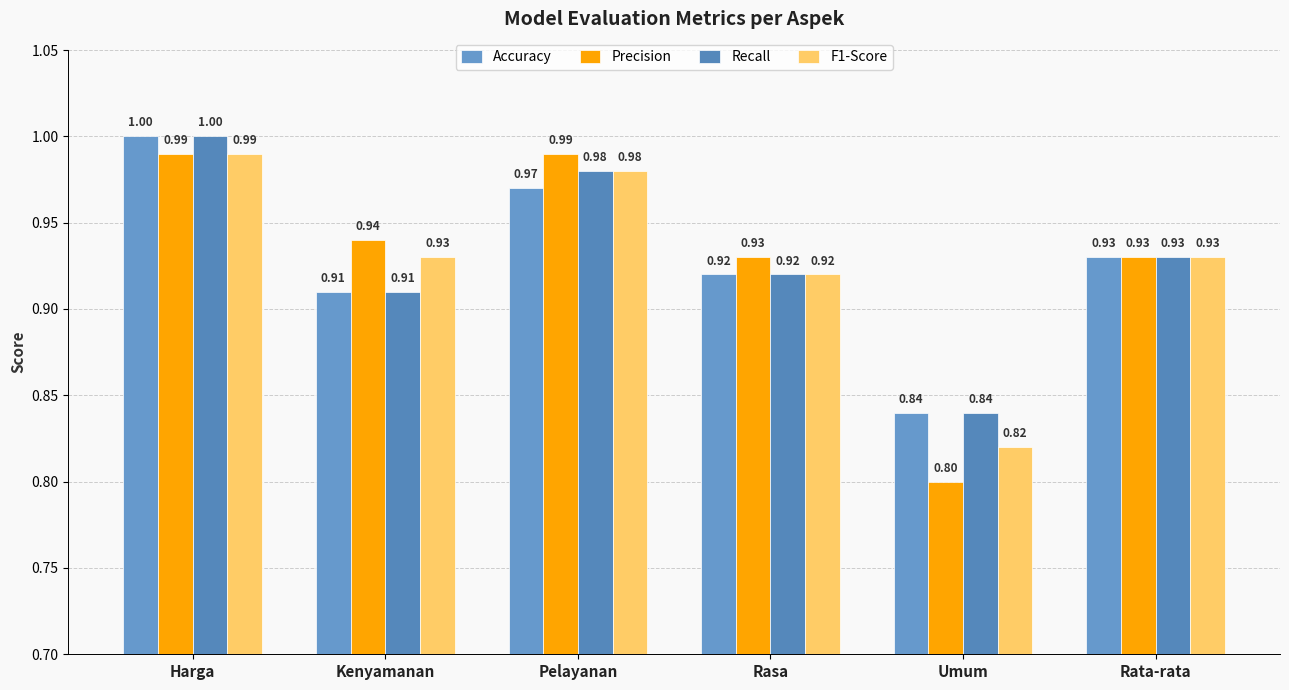

What is the difference between the Recall values at Umum and Rata-rata?

0.1